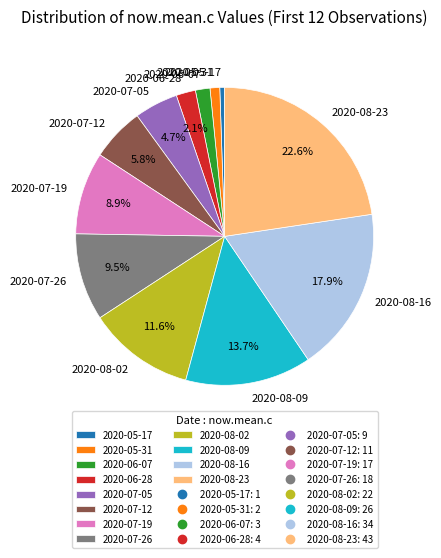

Between 2020-07-26 and 2020-05-31, which is larger?

2020-07-26